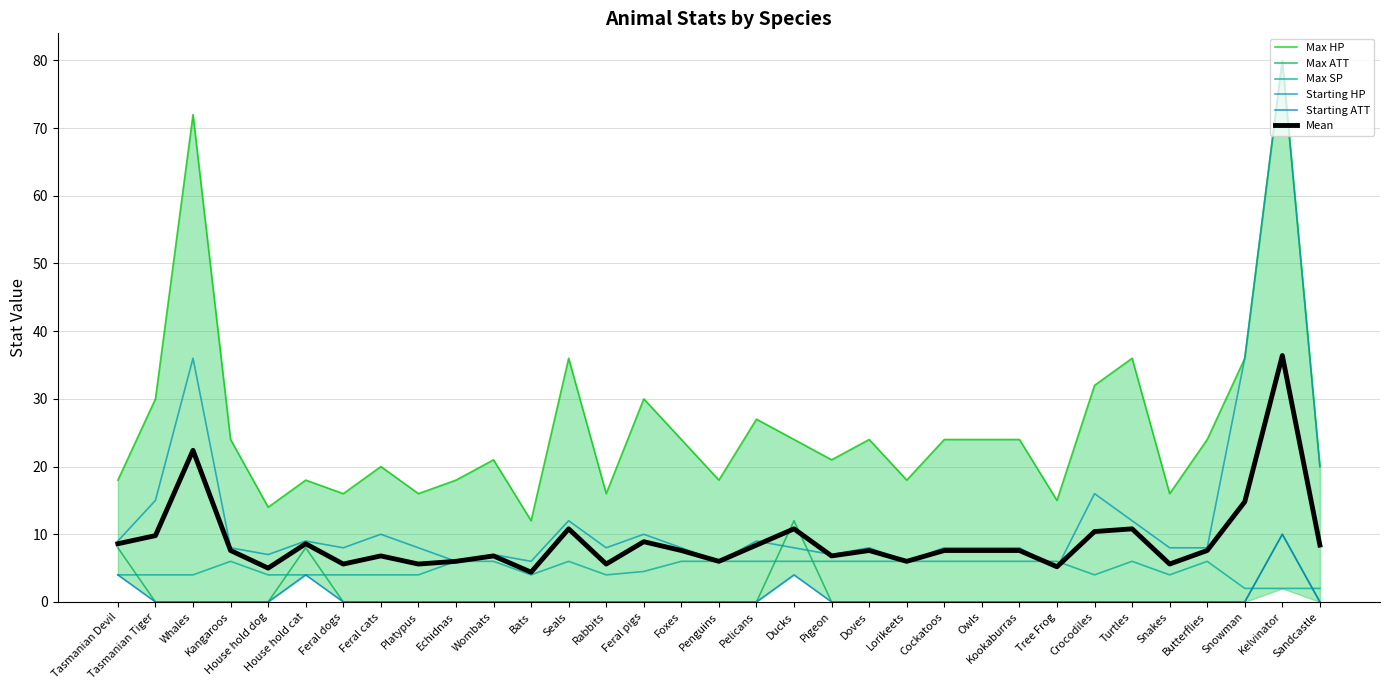

At how many categories does at least one series exceed 67?

2